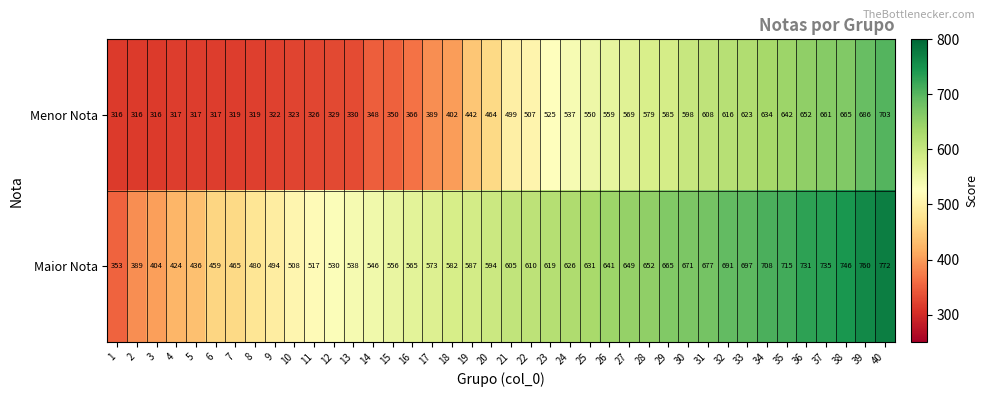

What is the average value of the Maior Nota series?

590